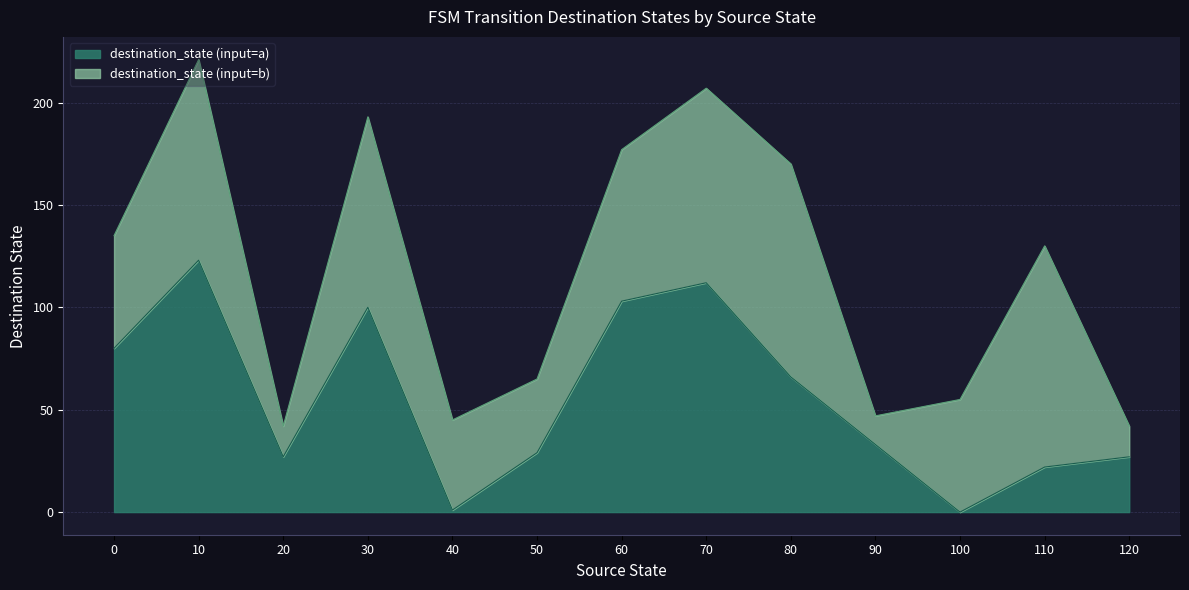

Reading left to right, extract all data points from this chart.

source_state: 0=0	10=10	20=20	30=30	40=40	50=50	60=60	70=70	80=80	90=90	100=100	110=110	120=120
destination_state_a: 0=80	10=123	20=27	30=100	40=1	50=29	60=103	70=112	80=66	90=33	100=0	110=22	120=27
destination_state_b: 0=55	10=98	20=15	30=93	40=44	50=36	60=74	70=95	80=104	90=14	100=55	110=108	120=15